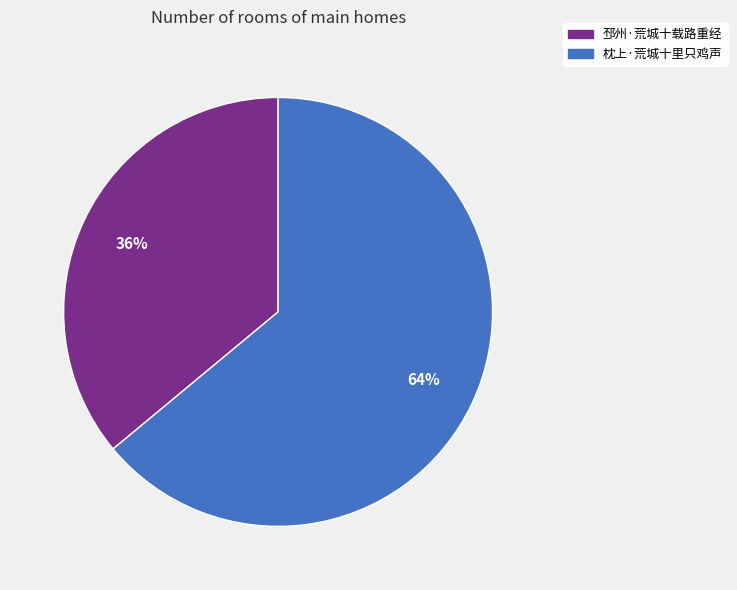

The 邳州·荒城十载路重经 slice represents 36% of the pie. True or false?

True